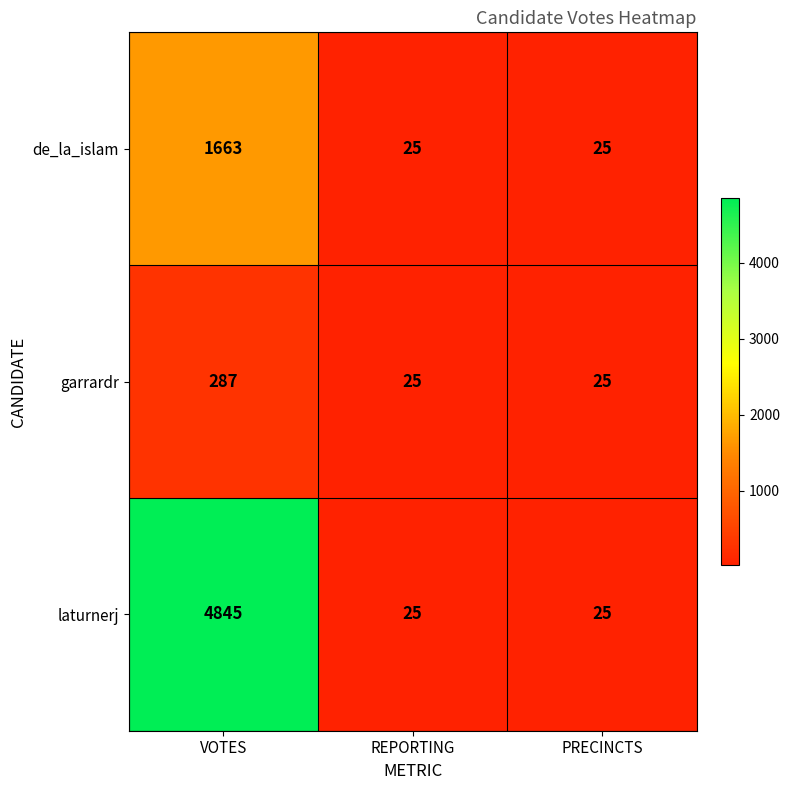

What is the difference between the maximum and minimum values in the de_la_islam series?

1638